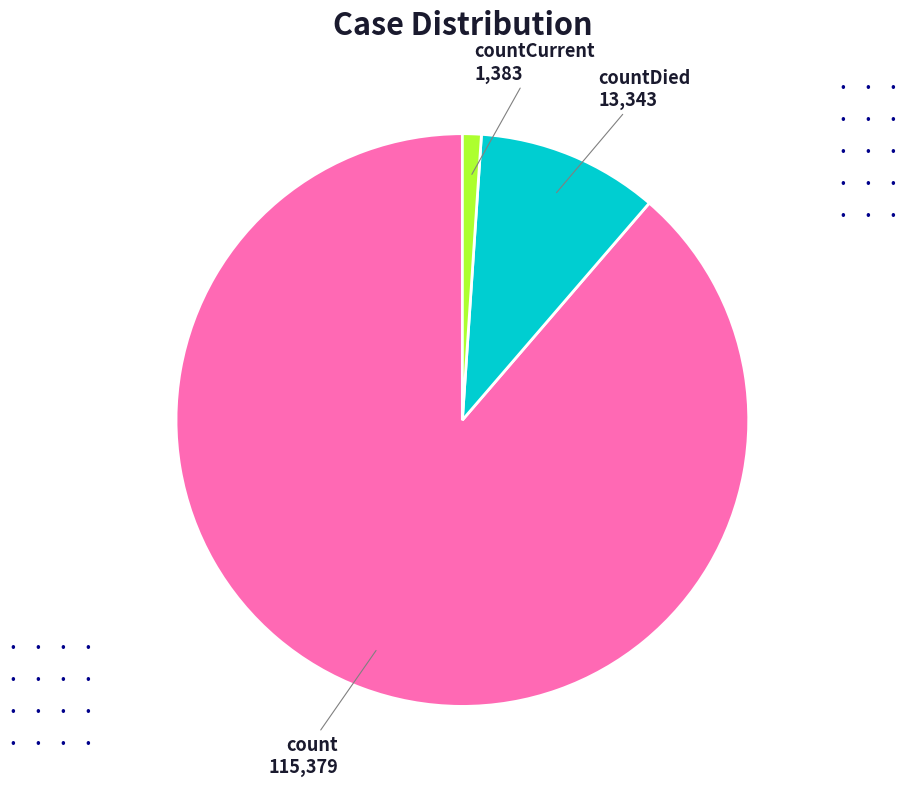

Is there a majority slice in this chart?

Yes